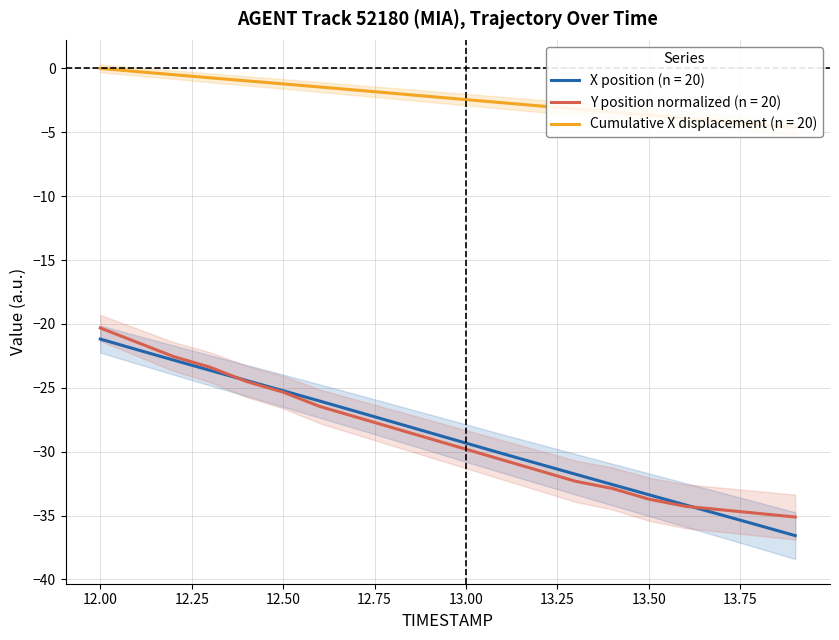

Which series has the largest range (max minus min)?

X